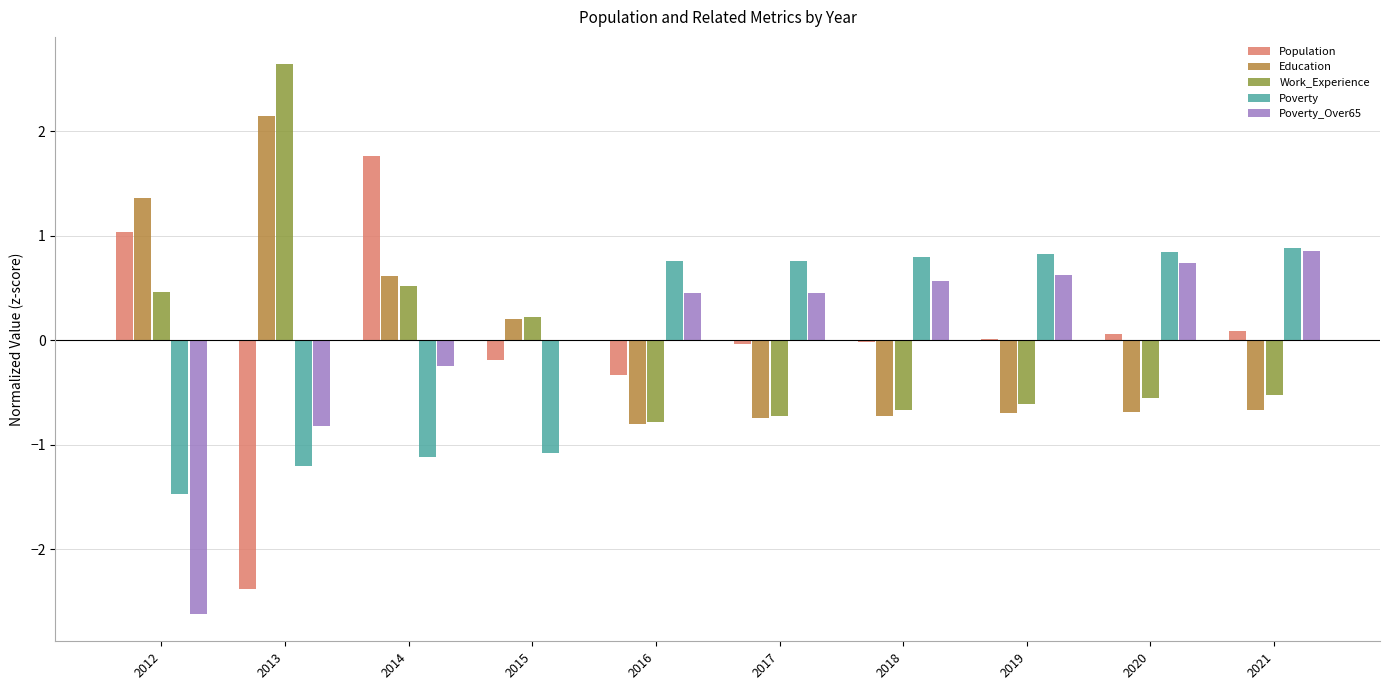

Is it true that Poverty_Over65 equals 0.8 at 2016?

False